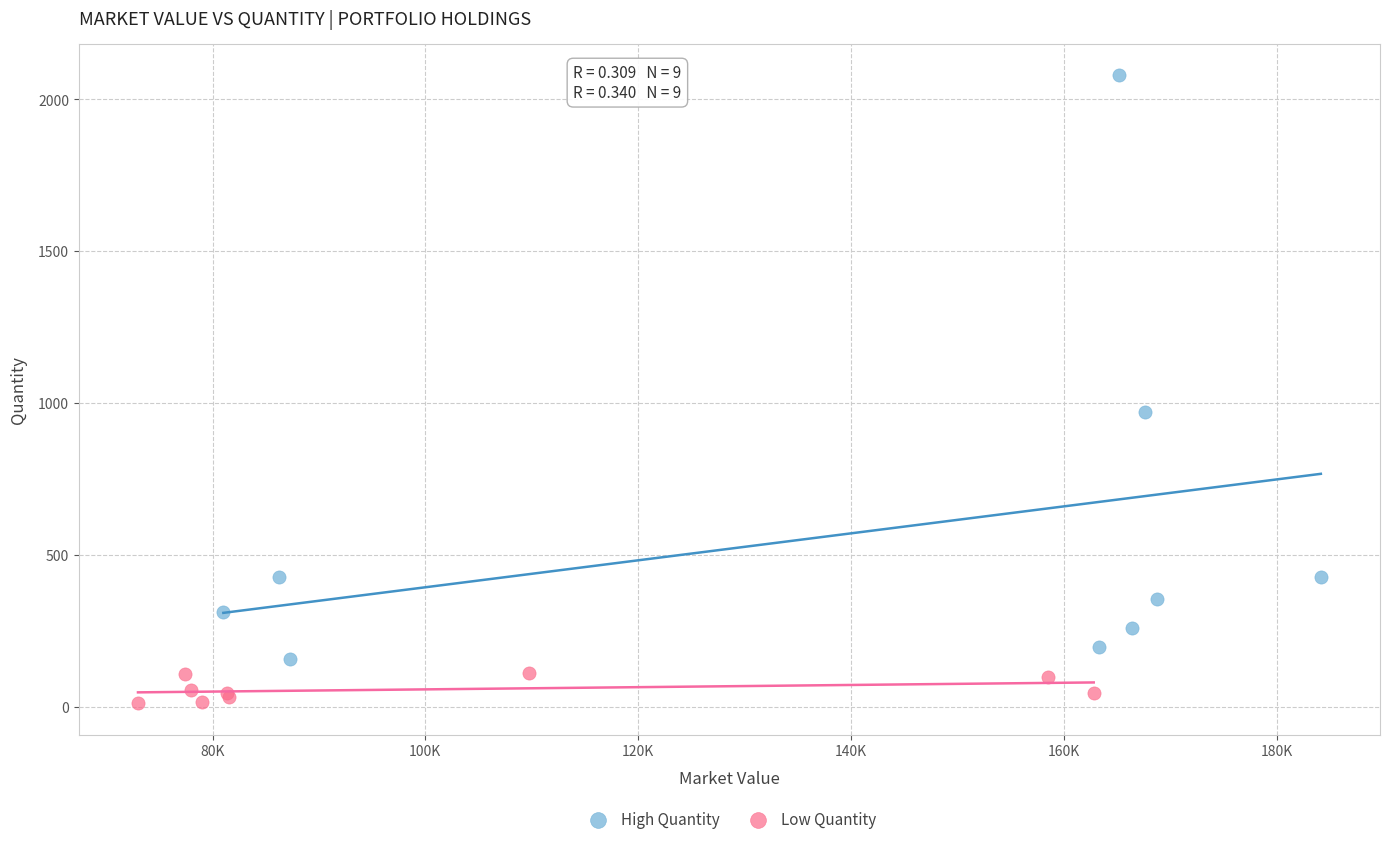

Which series has the widest spread of Y values?

High Quantity